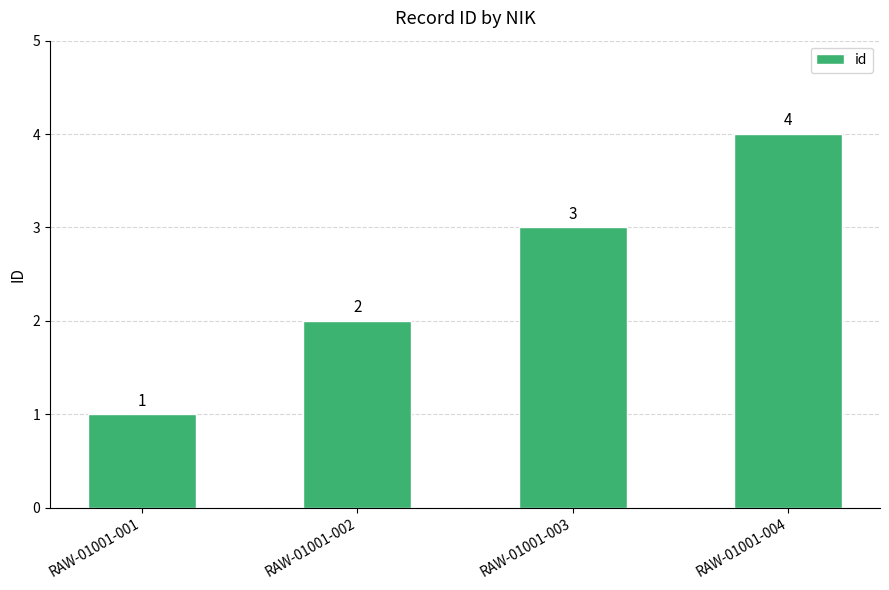

How many bars are there in total?

4